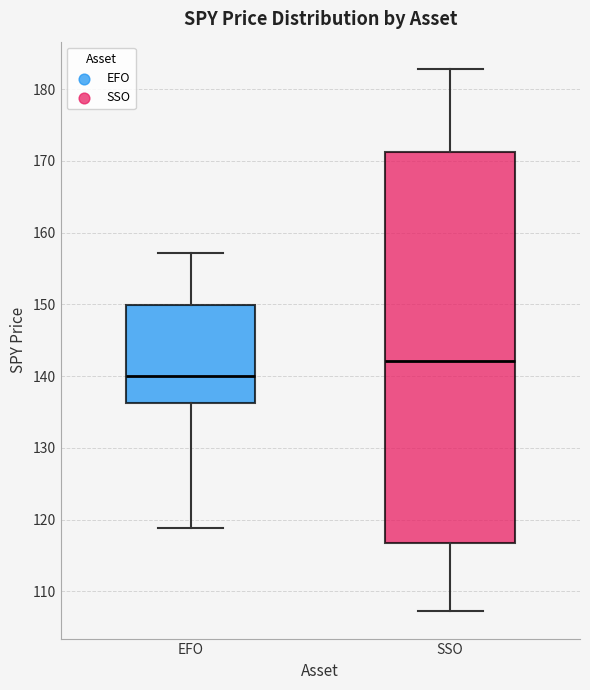

Reading left to right, read every box against the y-axis: the position of its median line, the range the box covers, and the ends of its whiskers. The values are not printed on the chart, so give them approximately, as read against the axis.

EFO: median 140, box 136 to 150, whiskers 119 to 157
SSO: median 142, box 117 to 171, whiskers 107 to 183